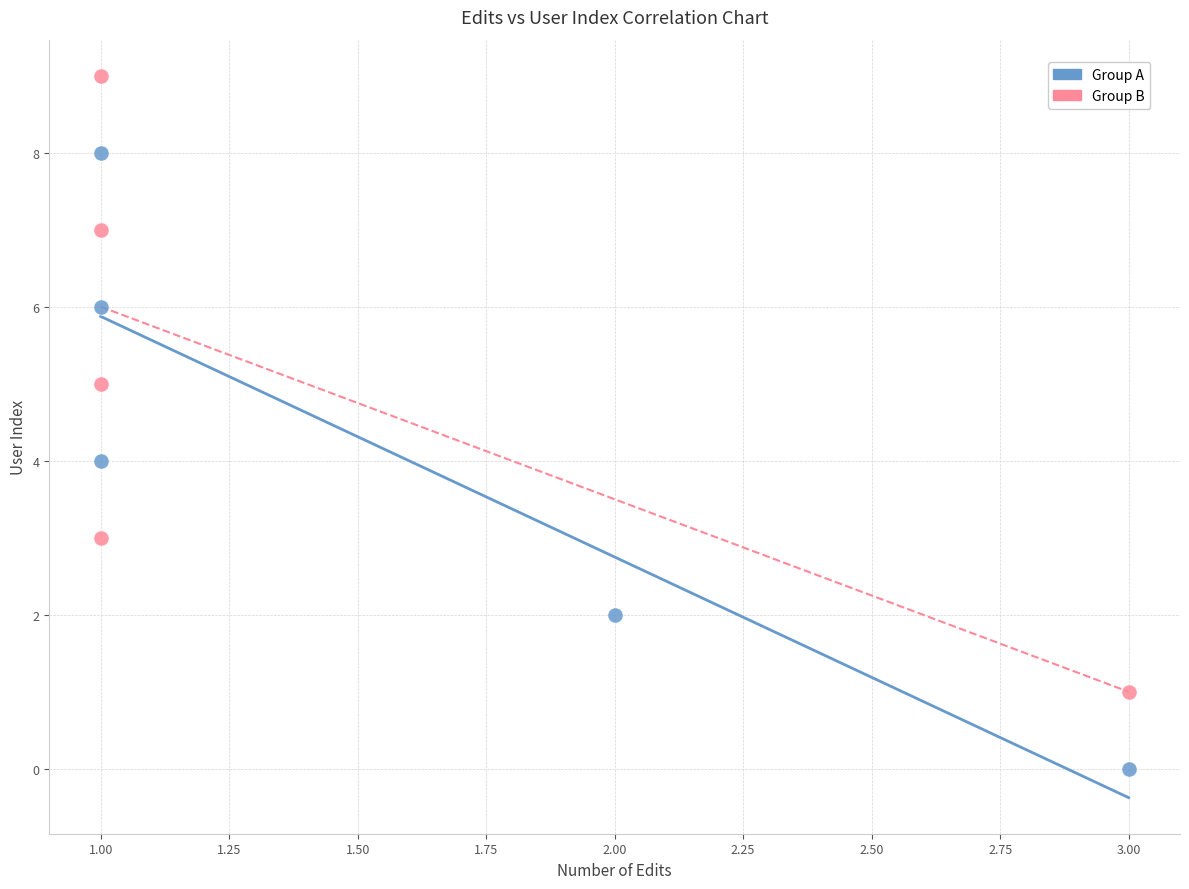

Which series reaches the minimum Y coordinate?

Group A